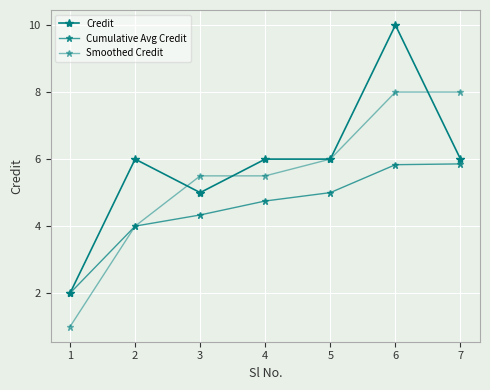

After their last crossing, which series has the higher values: Credit or Smoothed Credit?

Smoothed Credit